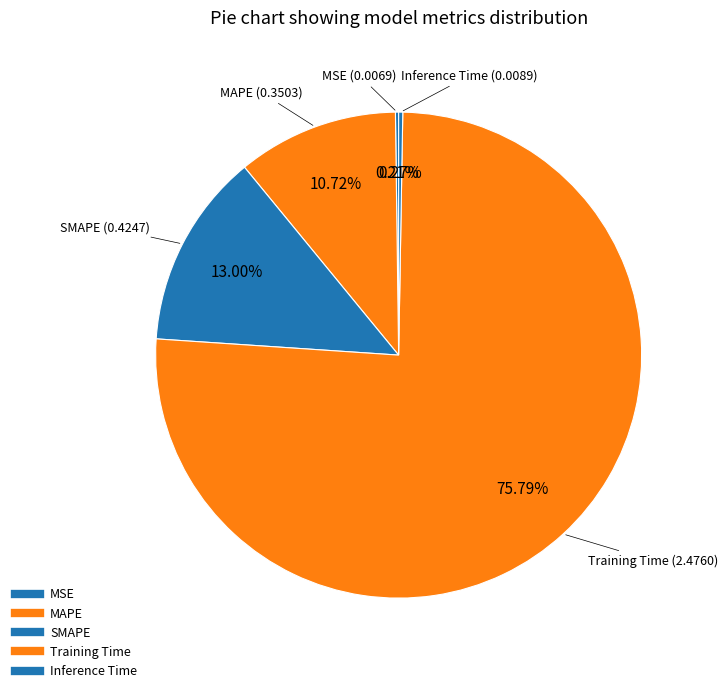

What is the change in value from SMAPE to Training Time?

+2.1